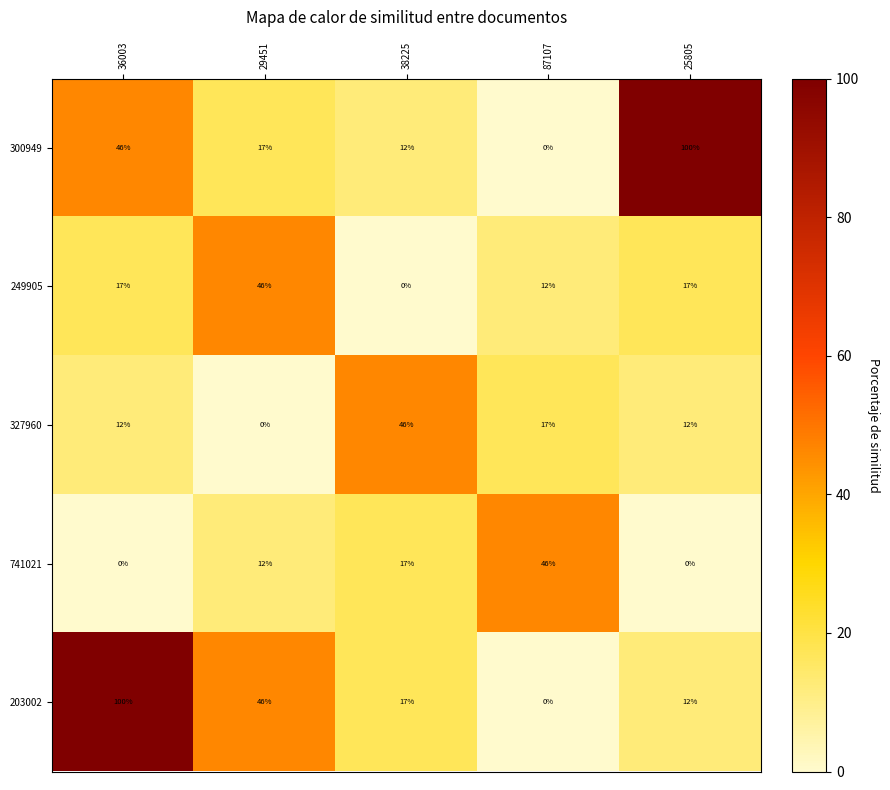

What is the sum of the 249905 values at 36003 and 29451?

63